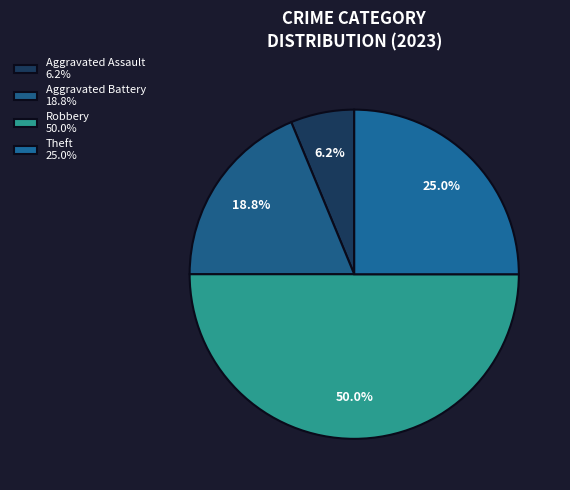

How many segments does this pie chart have?

4